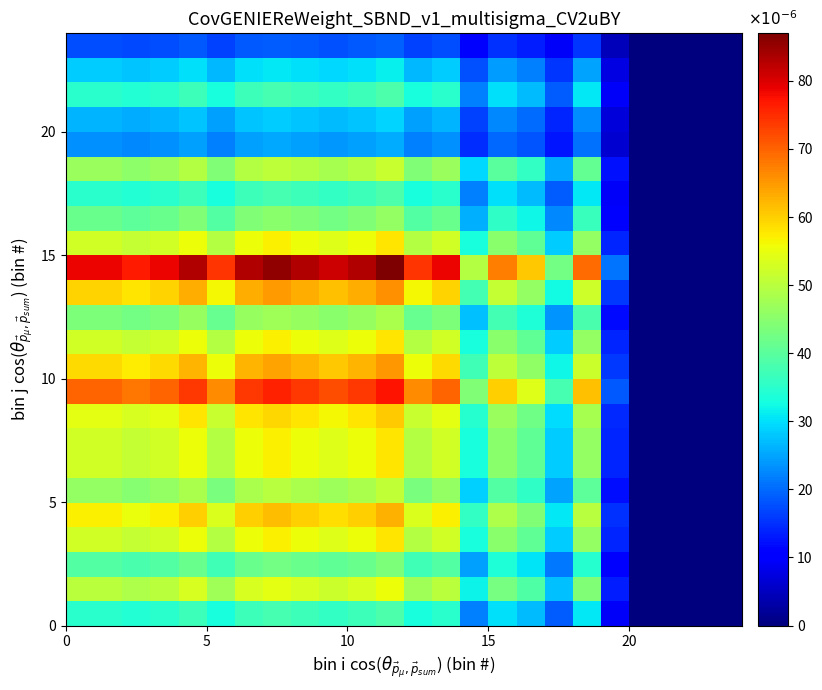

How many distinct data groups are displayed?

24